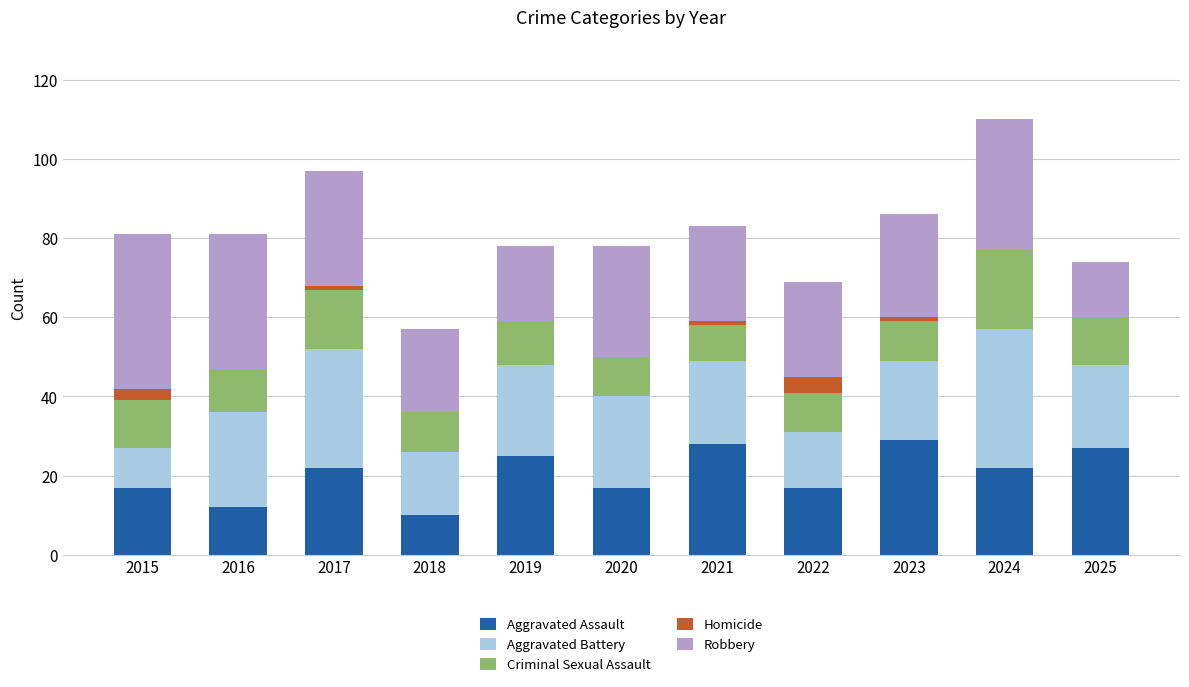

The Aggravated Assault series shows 11 at 2020. True or false?

False